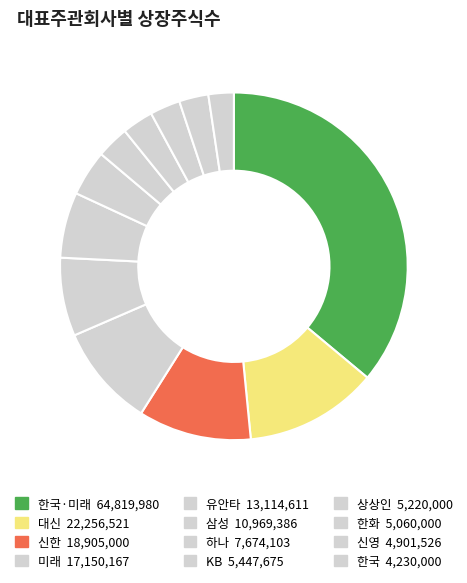

To the nearest percent, what is the difference between the largest and smallest slice percentages?

34%